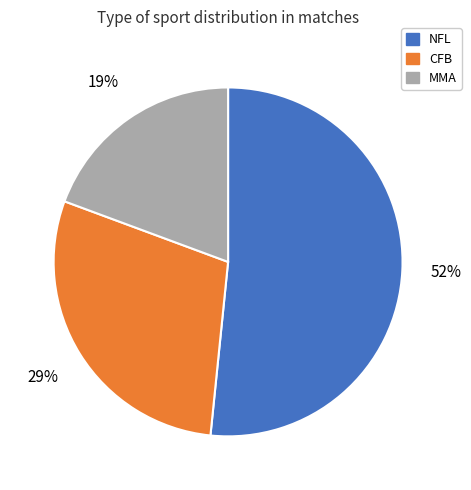

The MMA slice represents 19% of the pie. True or false?

True